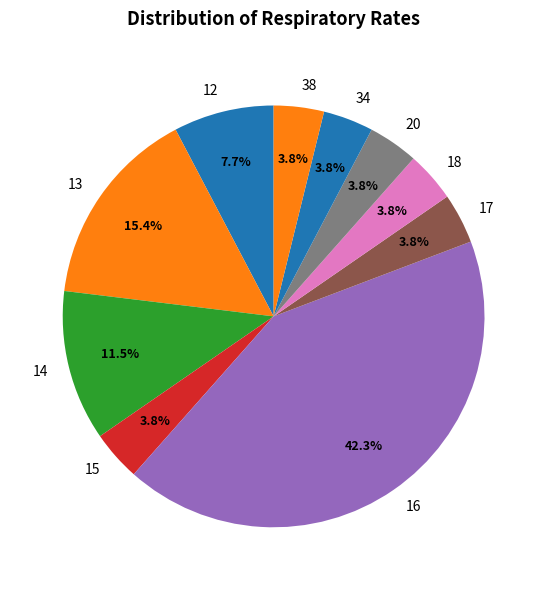

Does 20 represent more than half of the total?

No